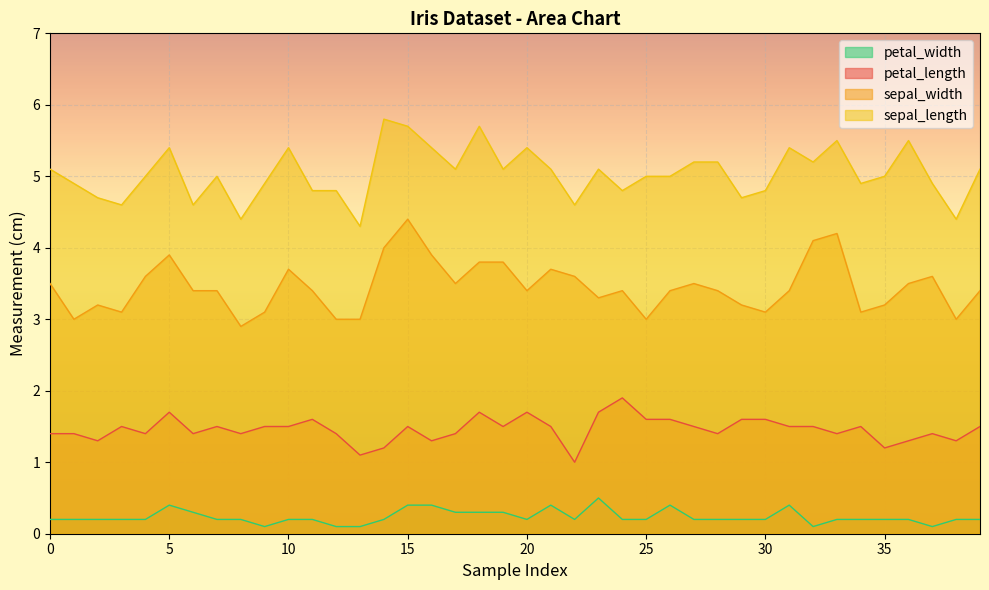

What is the average value of the sepal_length series?

5.0